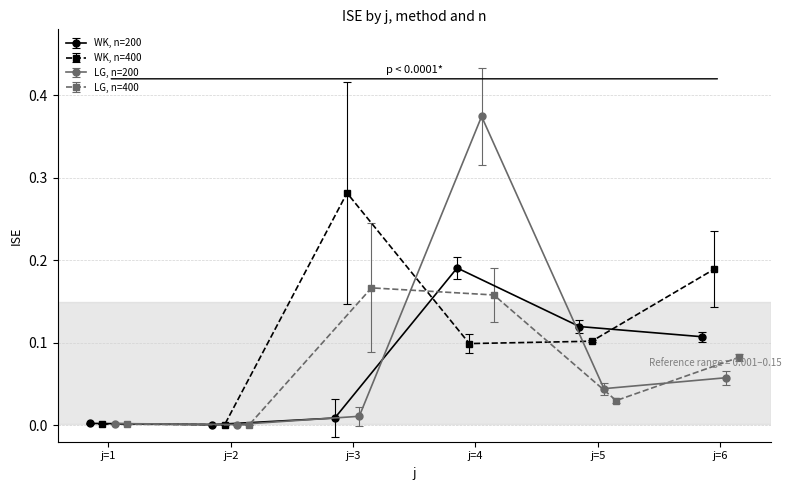

What is the difference between the maximum and minimum values in the LG_n200 series?

0.4